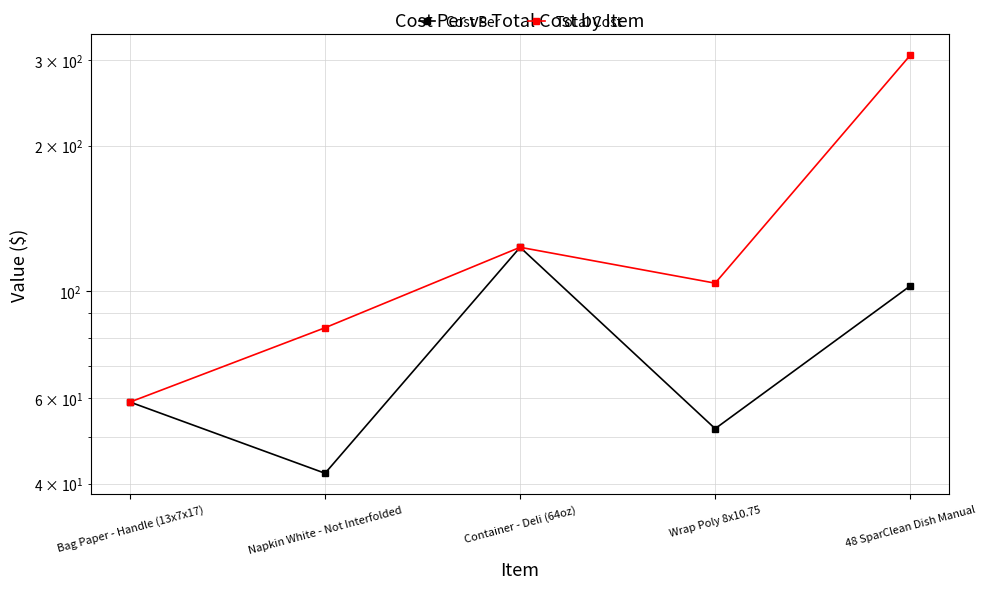

How many data points in Cost Per are less than 58?

2